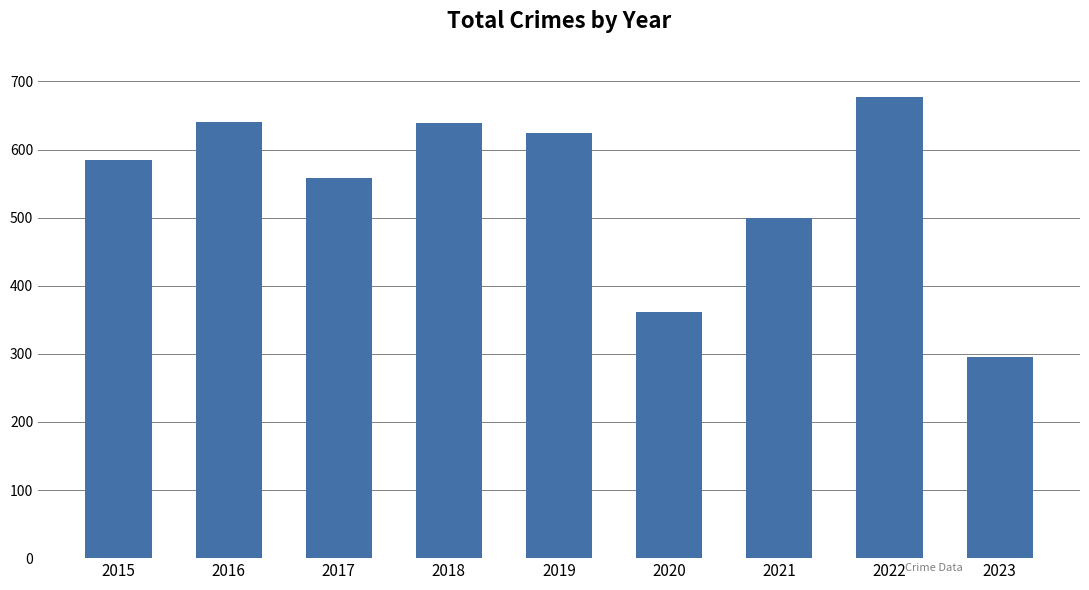

How many bars are there in total?

9